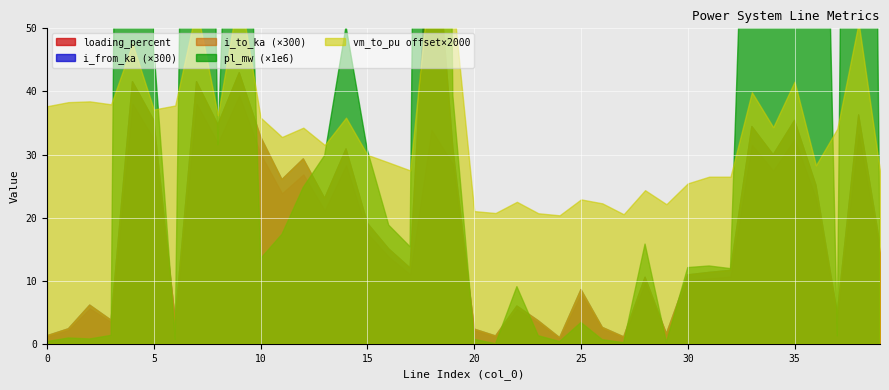

At which category does the chart reach its minimum across all series?

21